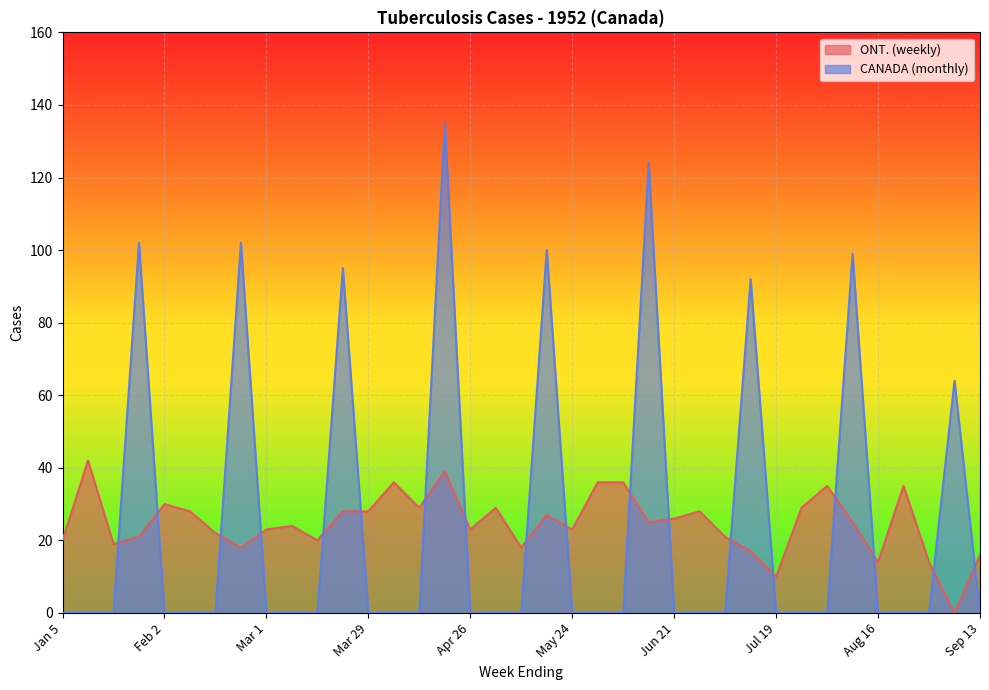

True or false: CANADA (monthly) has a value of 0 at Sep 13.

True